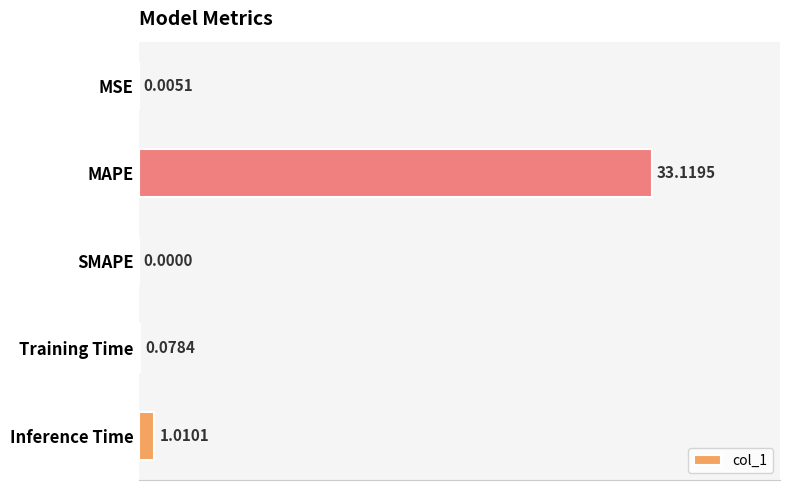

At which label is the value closest to 16?

Inference Time